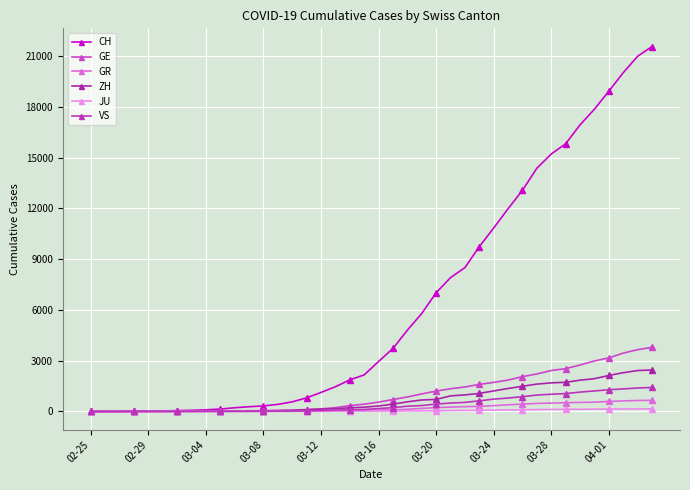

What is the sum of all GR values?

8233